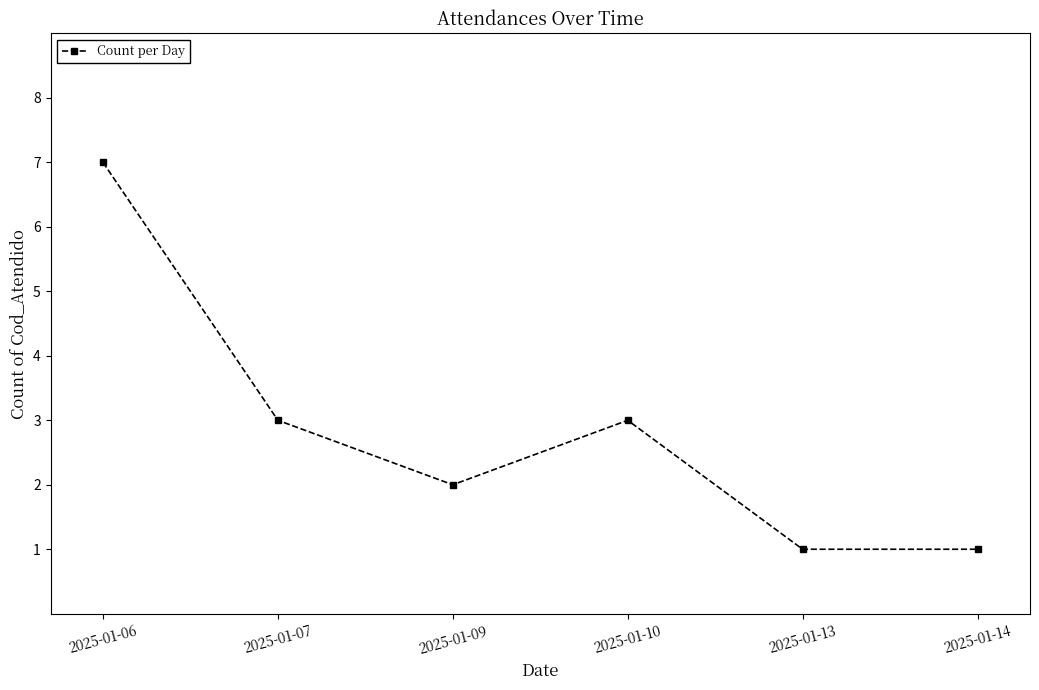

What is the value of the 4th point from the left?

3